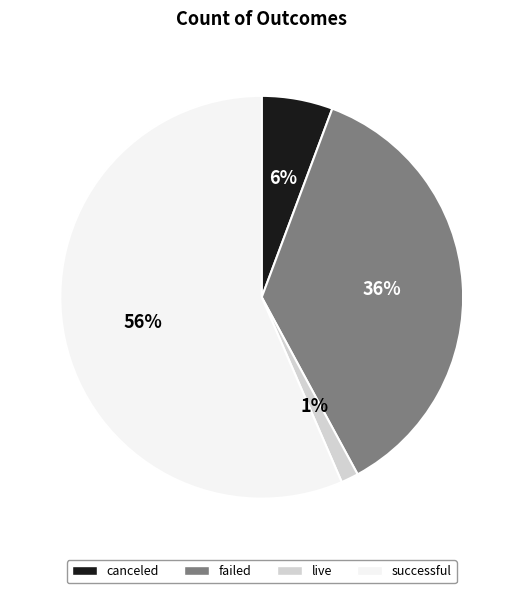

Which has a higher value, live or successful?

successful